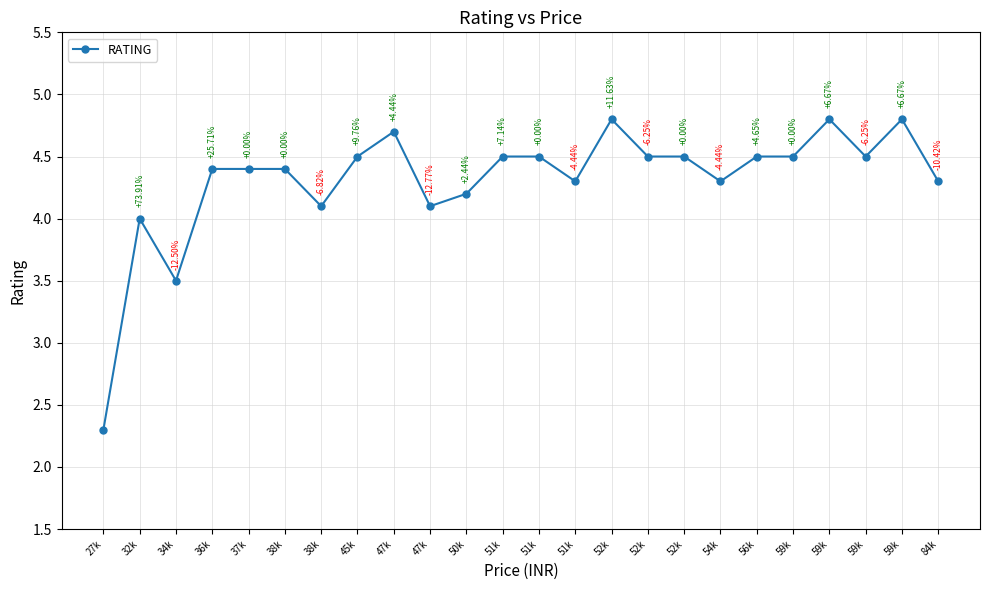

True or false: there are more than 2 points higher than both neighbors.

True